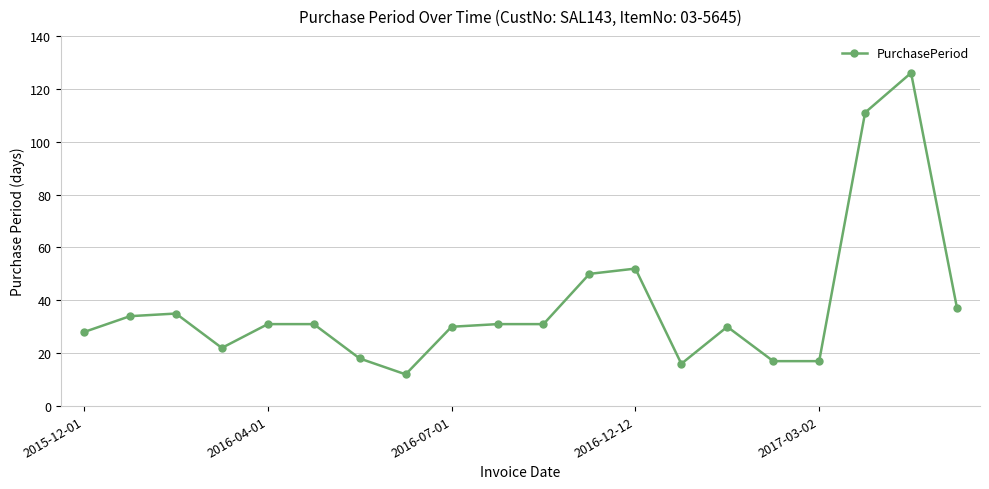

What is the difference between the maximum and minimum values?

114